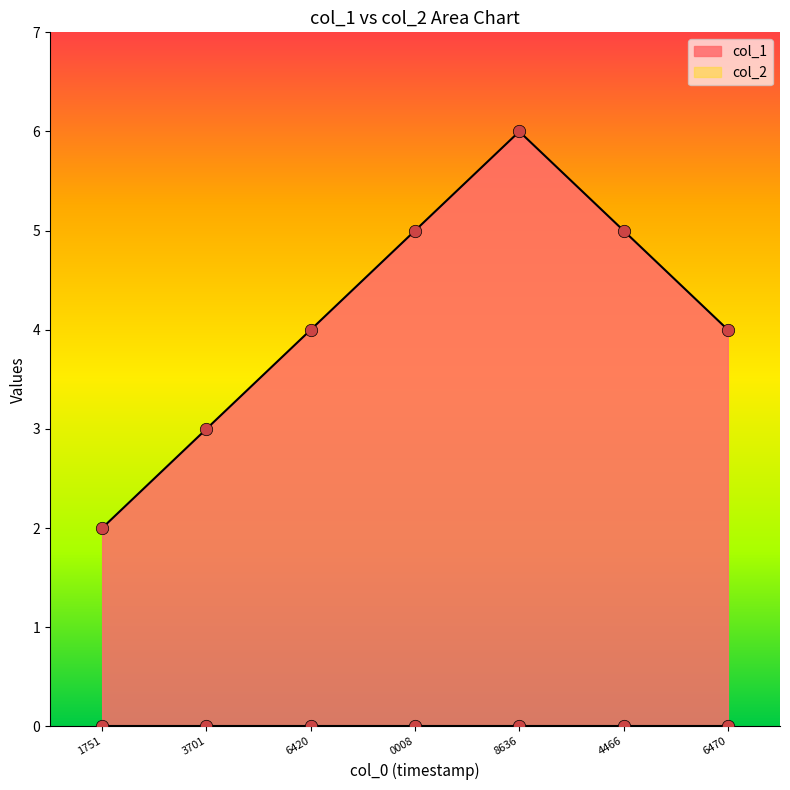

The value of col_1 at 3701 is 2. True or false?

False